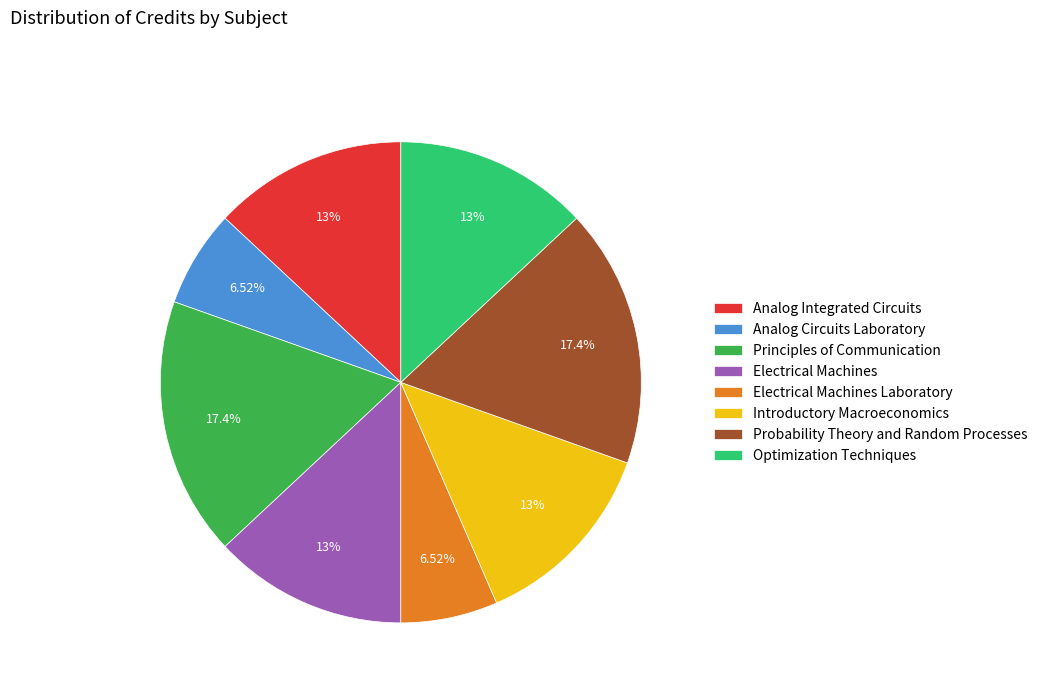

How many slices are in this pie chart?

8